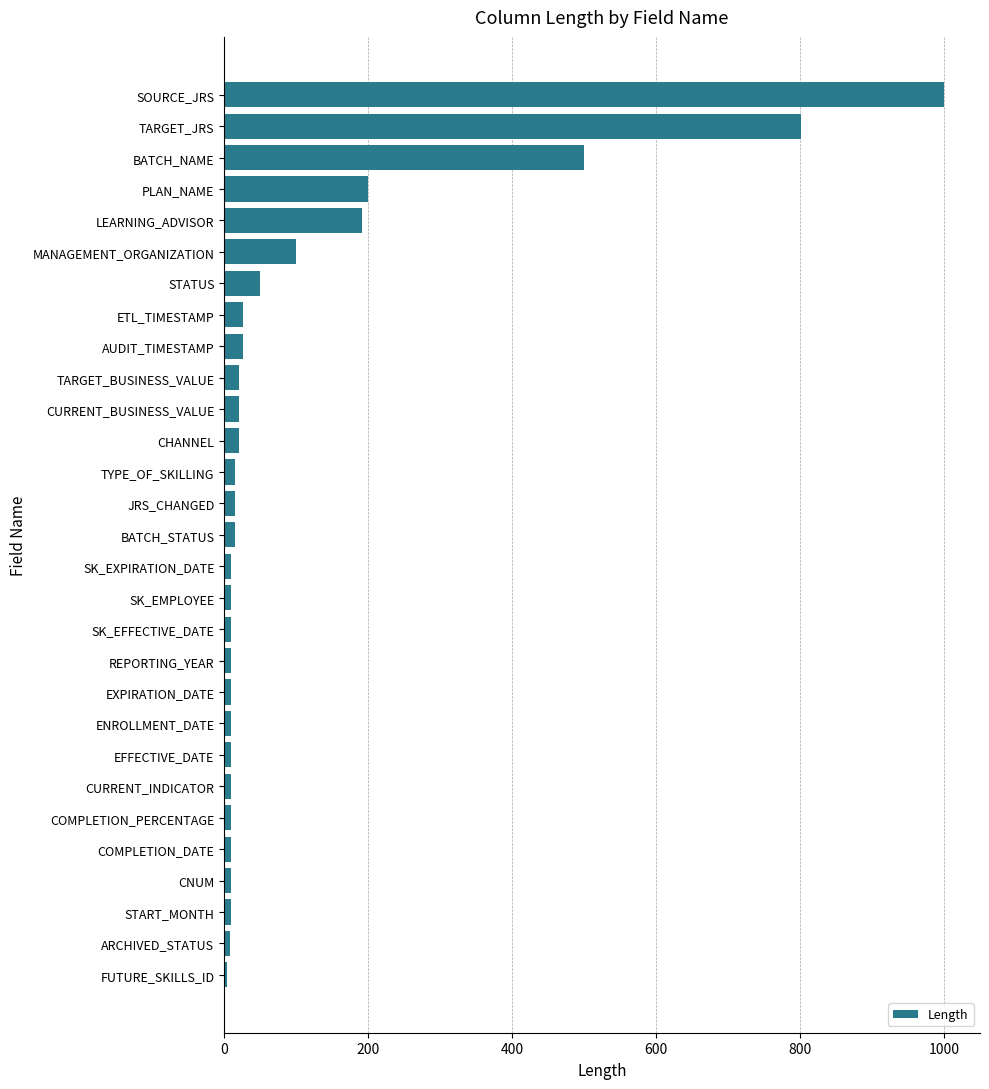

What is the average value?

108